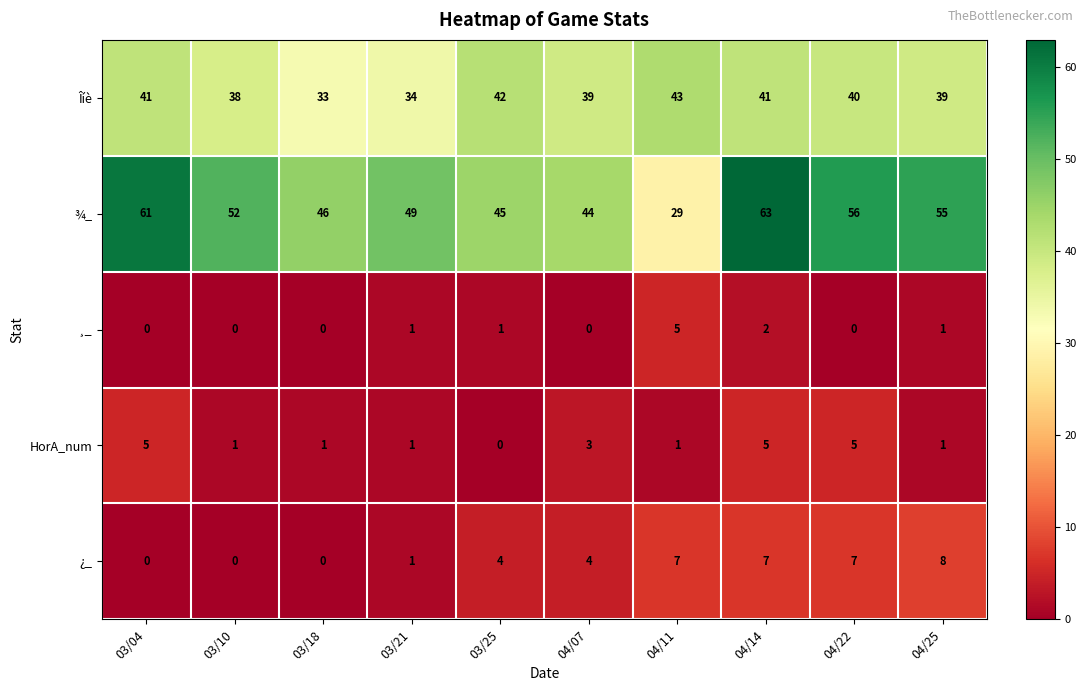

Which category has the highest value in the ¸_ series?

04/11